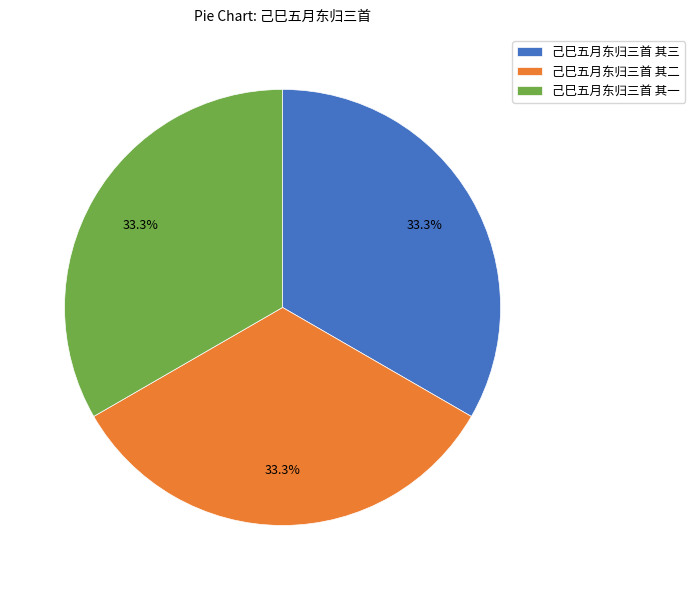

What percentage is the 己巳五月东归三首 其三 slice, to the nearest percent?

33%